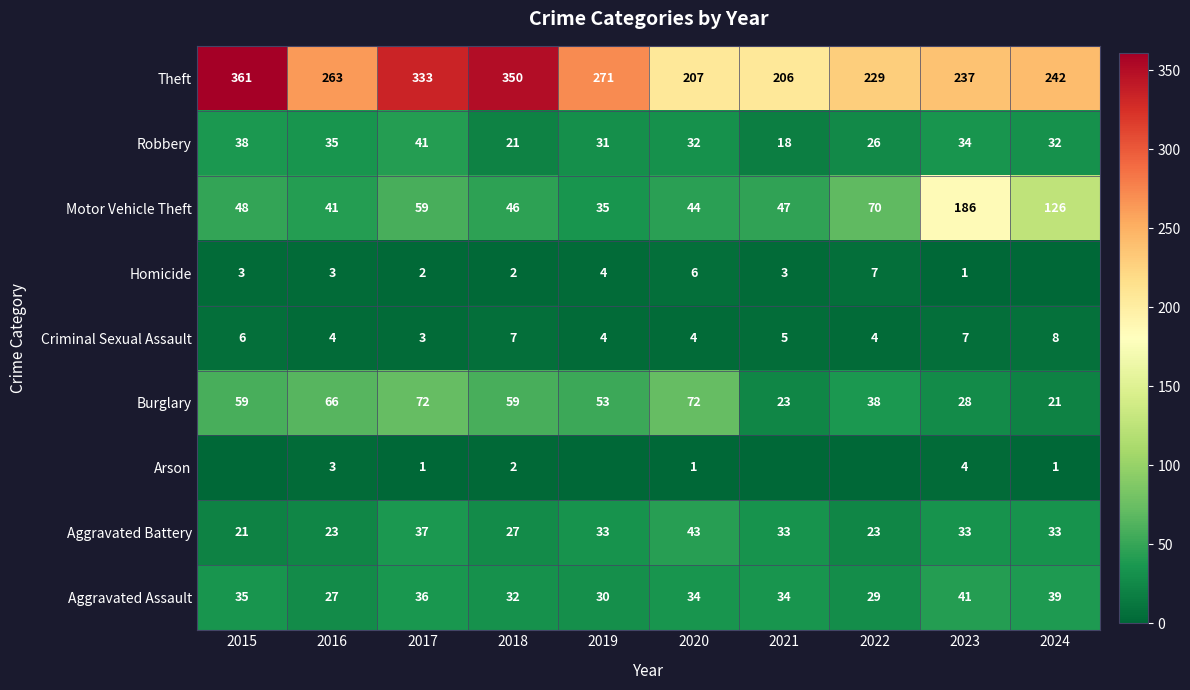

True or false: Motor Vehicle Theft has a value of 36 at 2022.

False